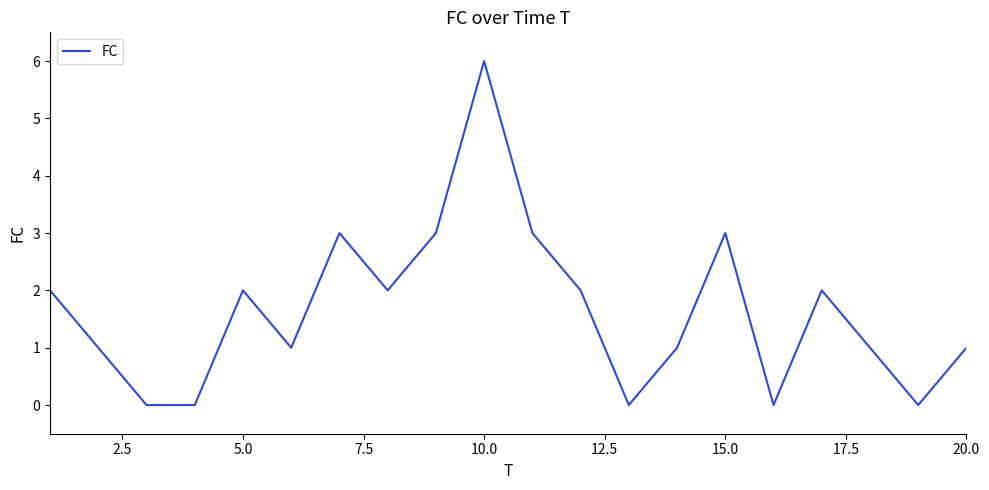

What is the maximum value shown in the chart?

6